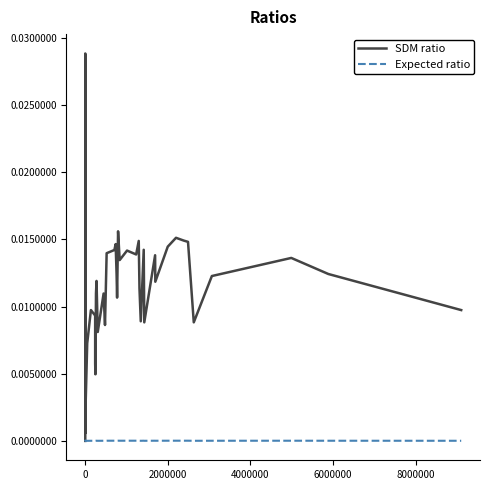

Which series has the largest total across all categories?

SDM ratio